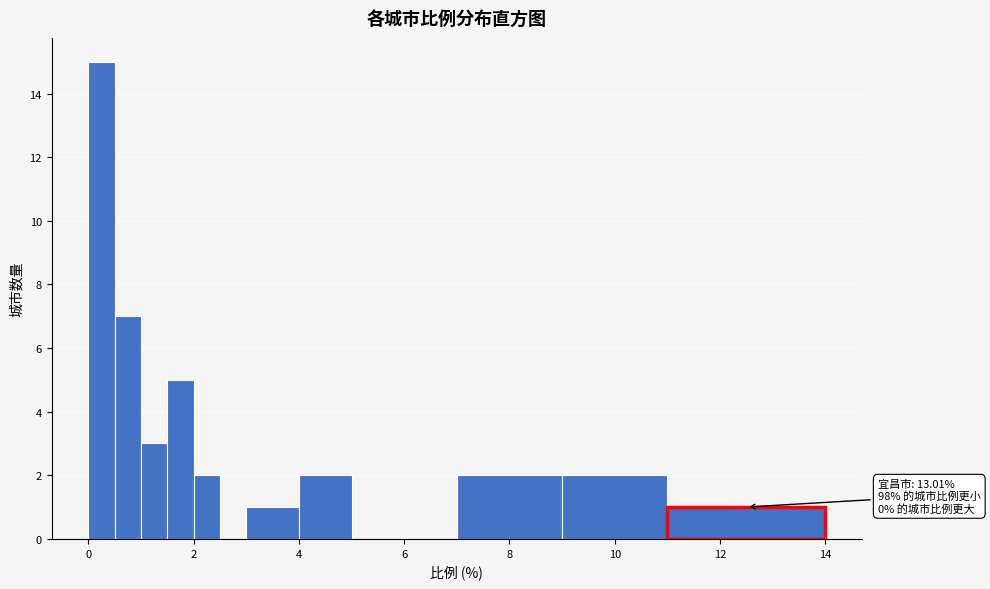

Read against the x-axis, roughly where is the centre of the tallest bar?

0.2